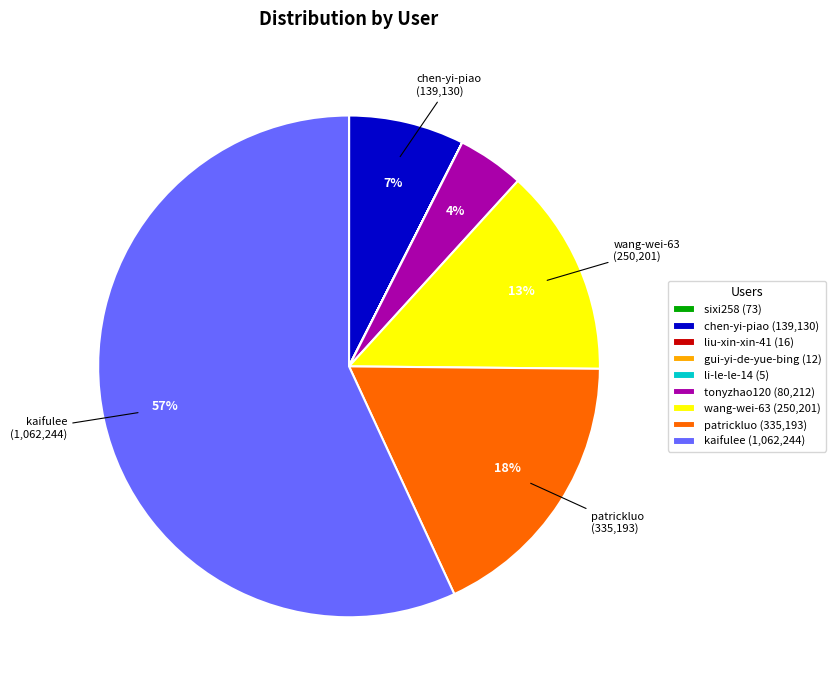

Which has a higher value, wang-wei-63 or chen-yi-piao?

wang-wei-63